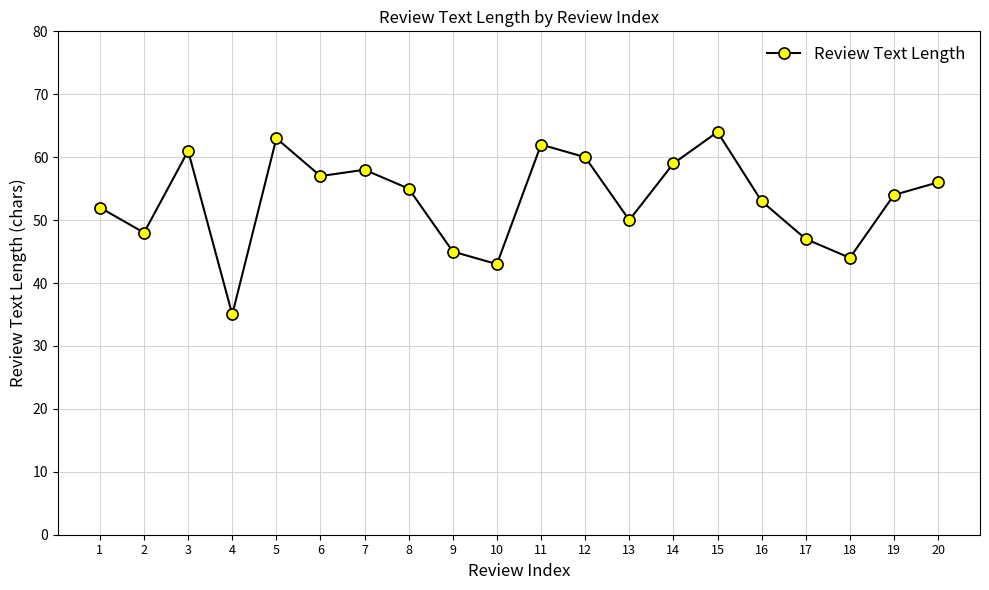

How many interior local valleys (lower than both neighbors) does the data have?

6